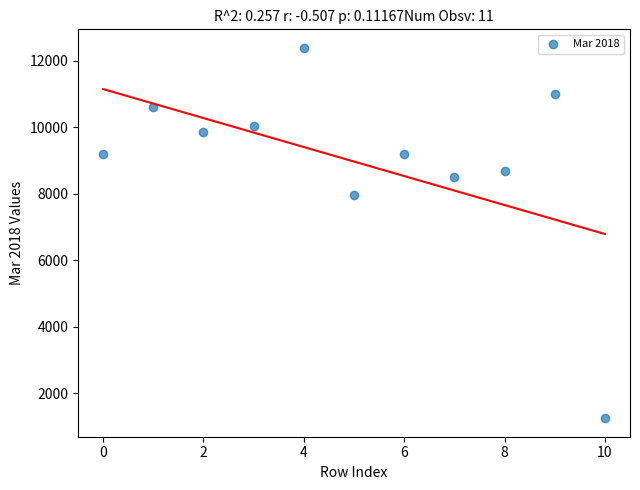

What Y value in the scatter plot is closest to 6811?

7944.2